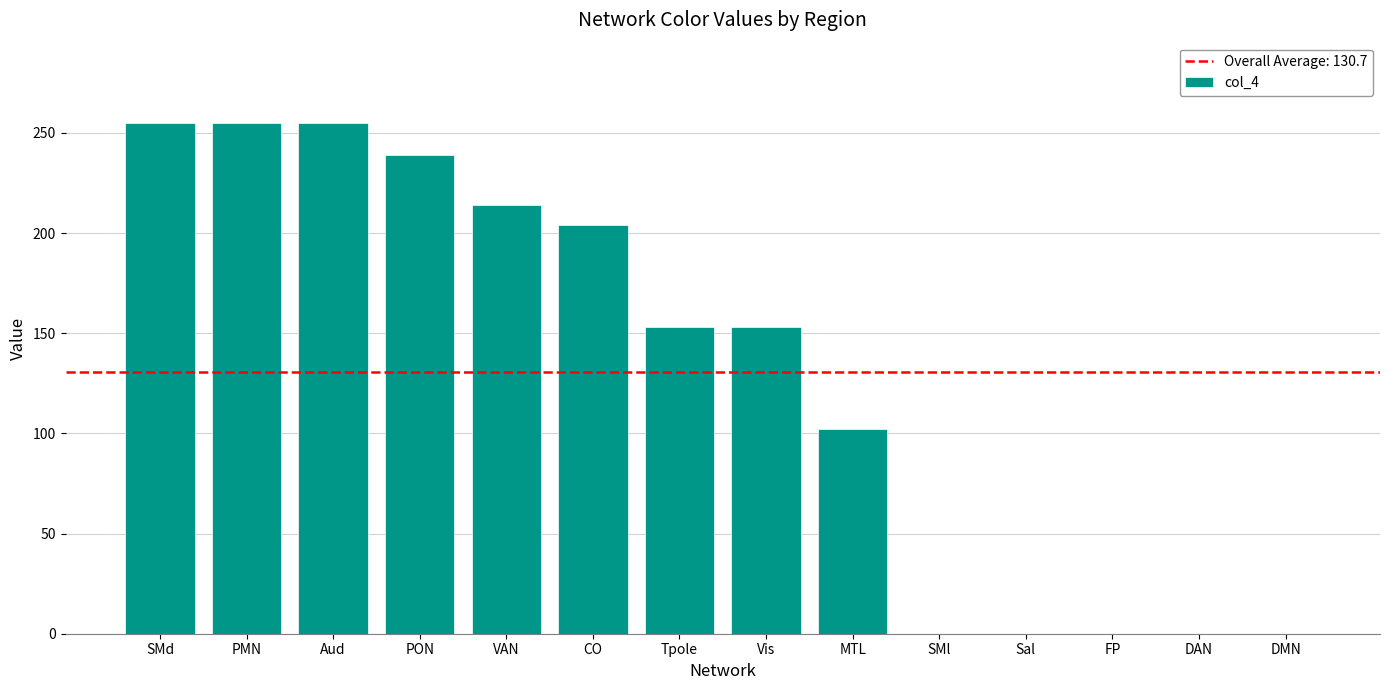

The chart shows a value of 105 at Tpole. True or false?

False